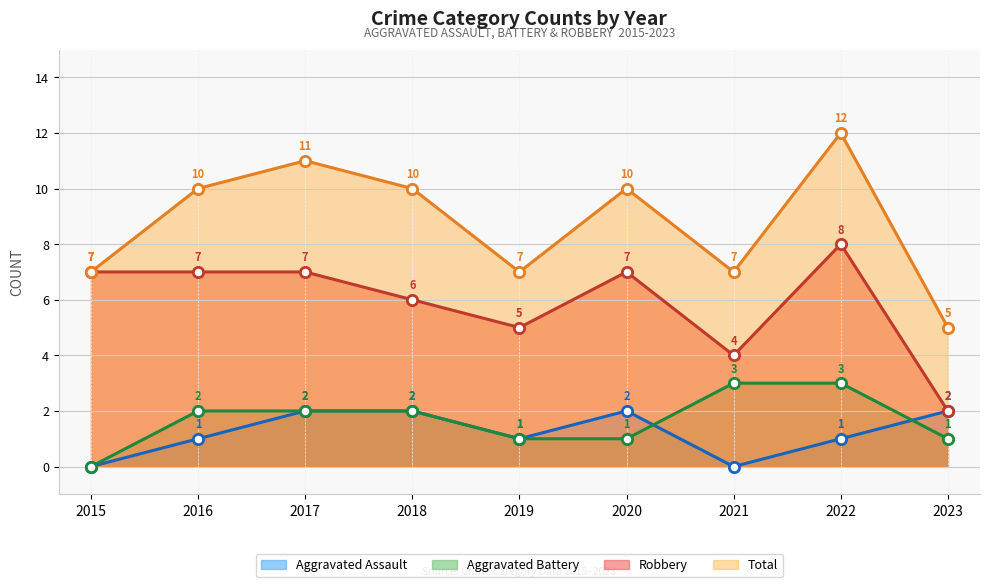

Which series has the largest Y range (max minus min)?

Total